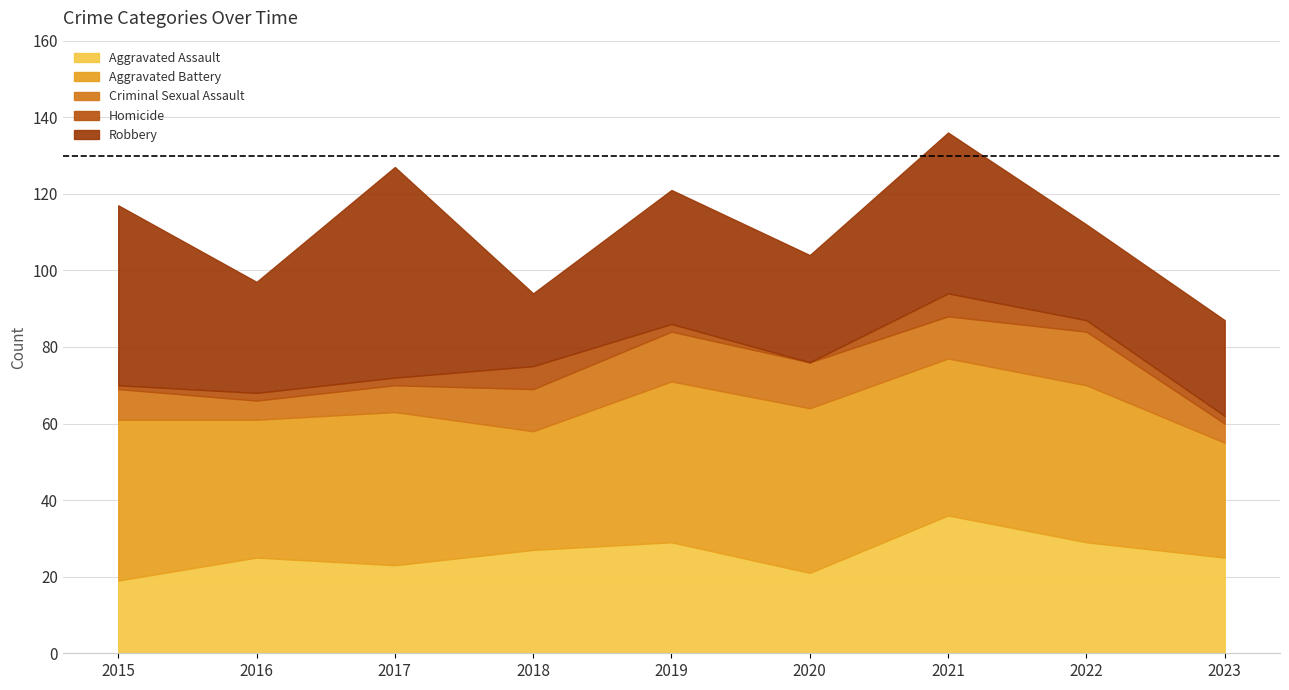

How many Homicide values are between 2 and 3?

5